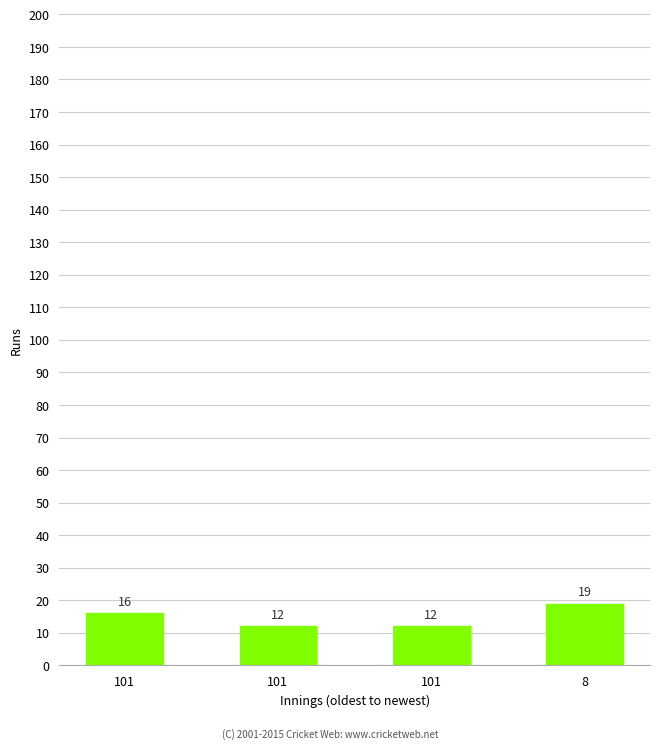

What is the change in value from 101 to 101?

-4